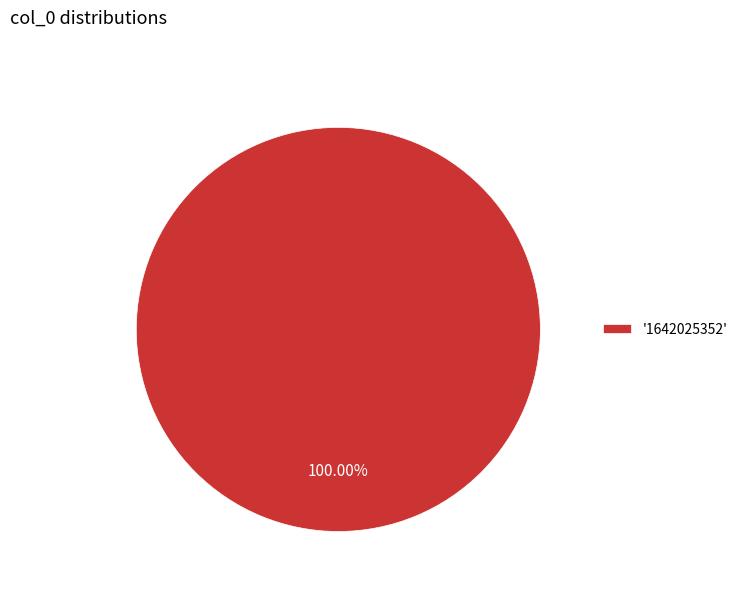

What is the majority slice?

'1642025352'